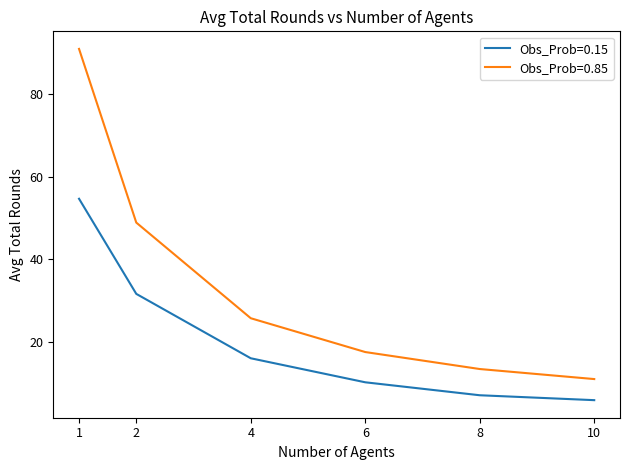

True or false: Obs_Prob=0.15 and Obs_Prob=0.85 cross at least once.

False